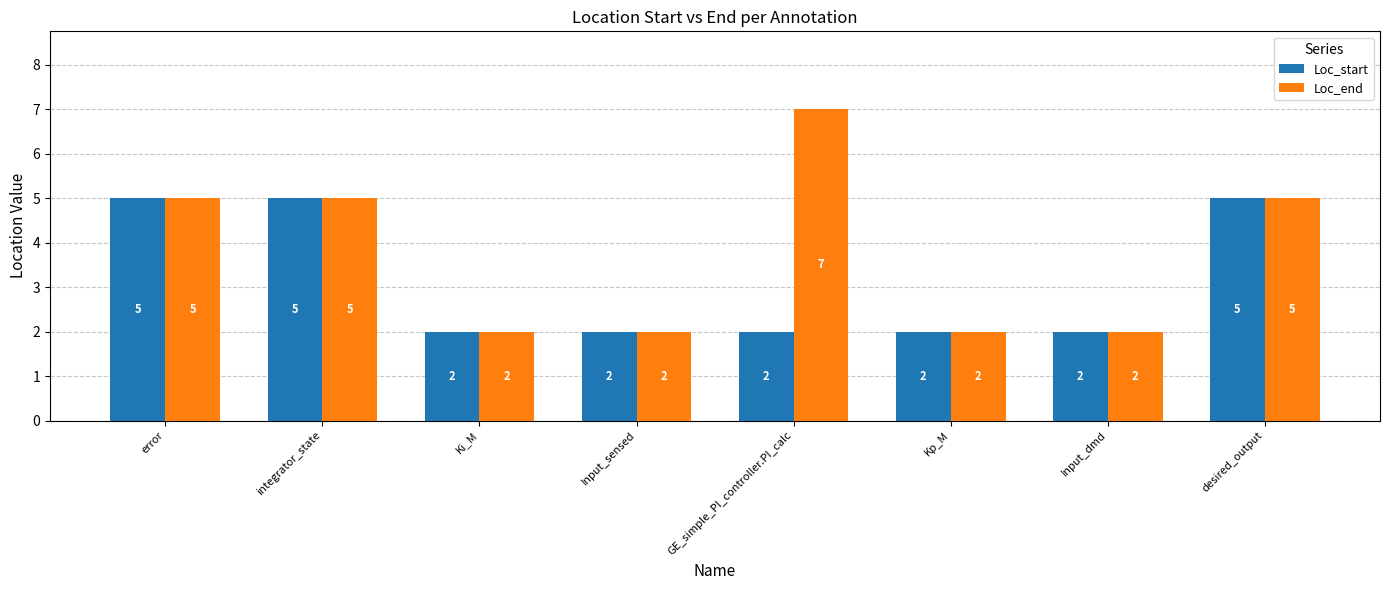

Is the value of Loc_end at integrator_state greater than the value of Loc_start at Kp_M?

Yes